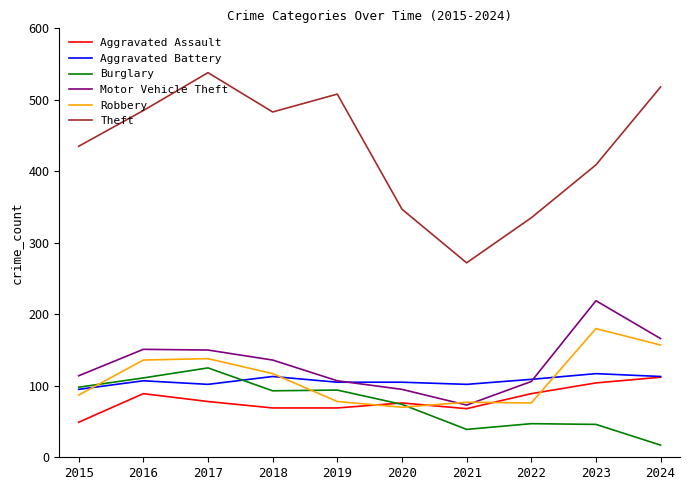

True or false: Motor Vehicle Theft has a value of 100 at 2024.

False